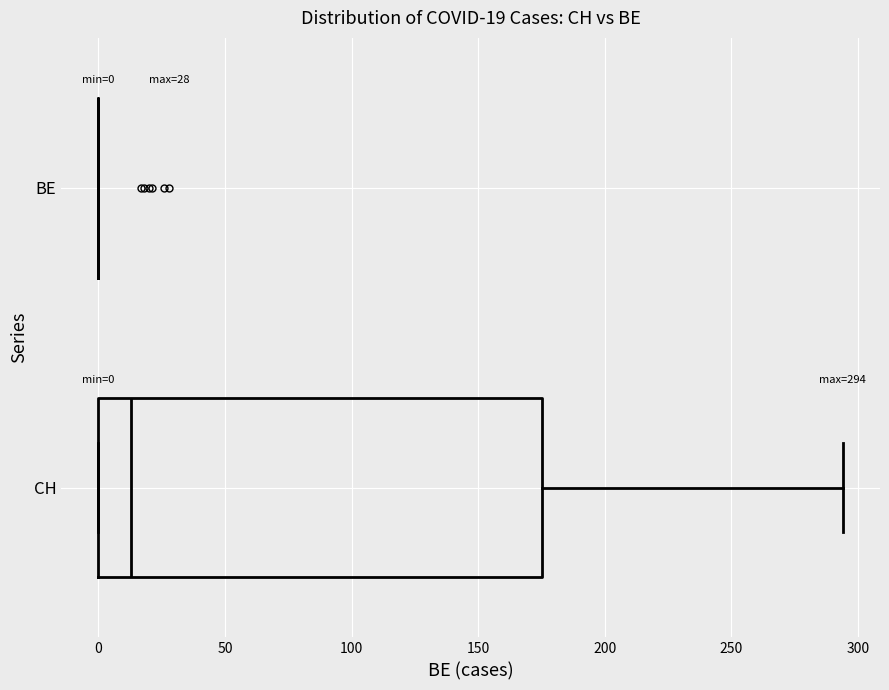

Which box is the widest, from its left edge to its right edge?

CH